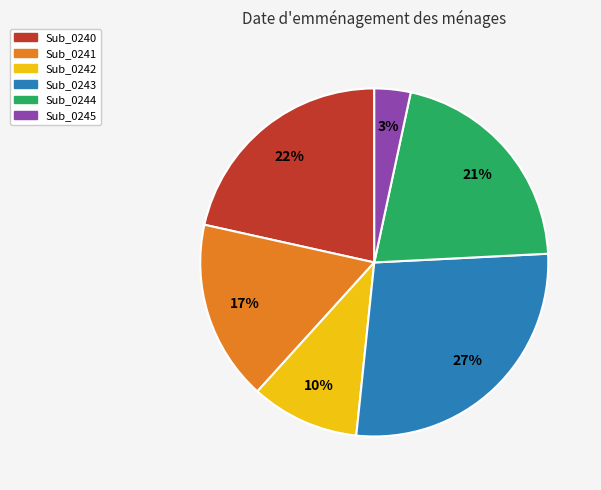

Is Sub_0240 the majority of the pie?

No